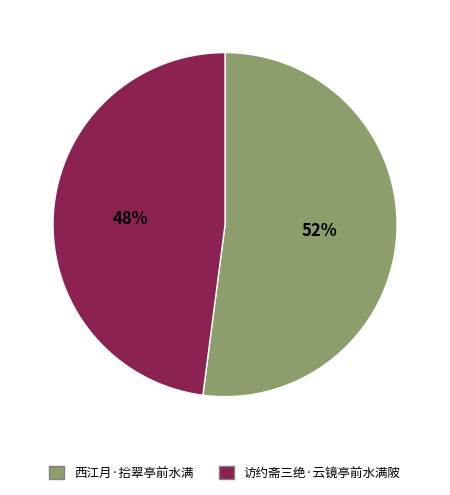

To the nearest percent, what portion does 访约斋三绝·云镜亭前水满陂 represent?

48%